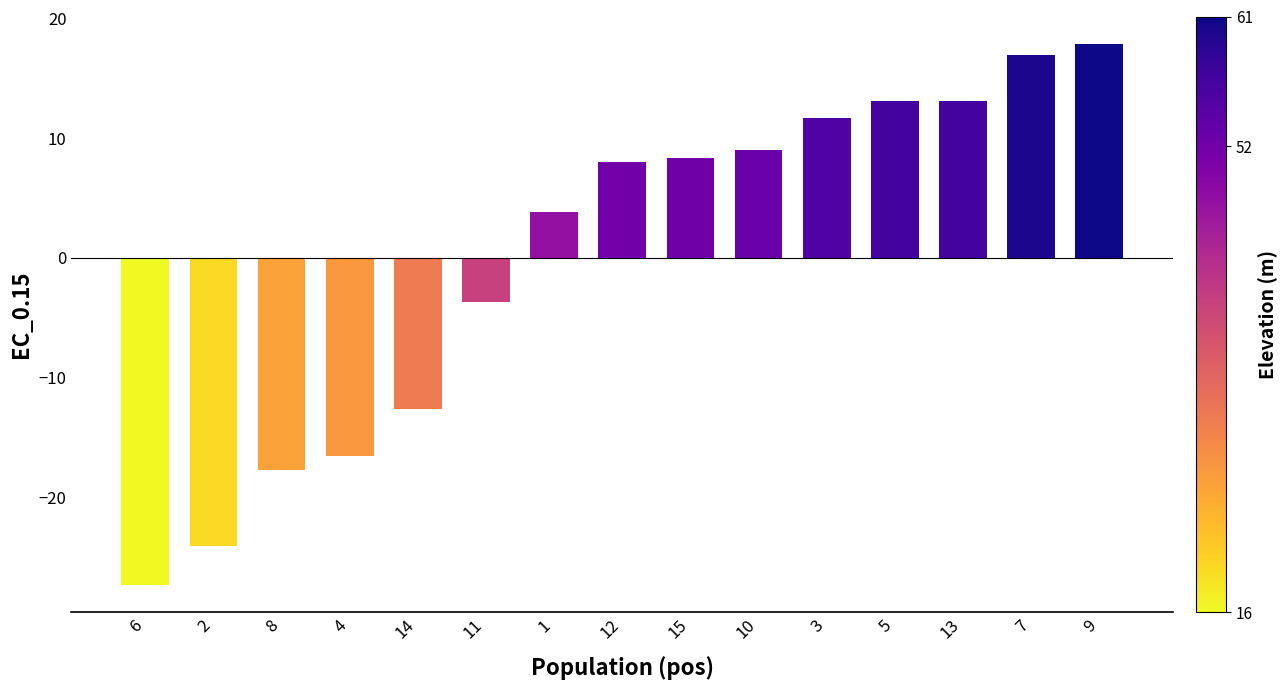

Which category has the lowest value across all series?

6